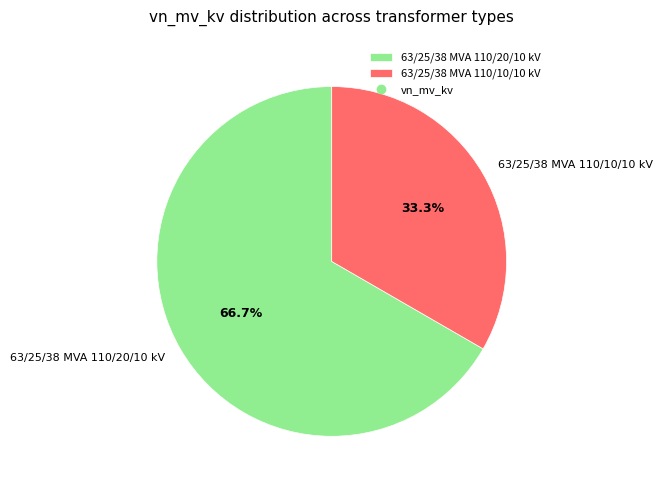

Which has a higher value, 63/25/38 MVA 110/10/10 kV or 63/25/38 MVA 110/20/10 kV?

63/25/38 MVA 110/20/10 kV